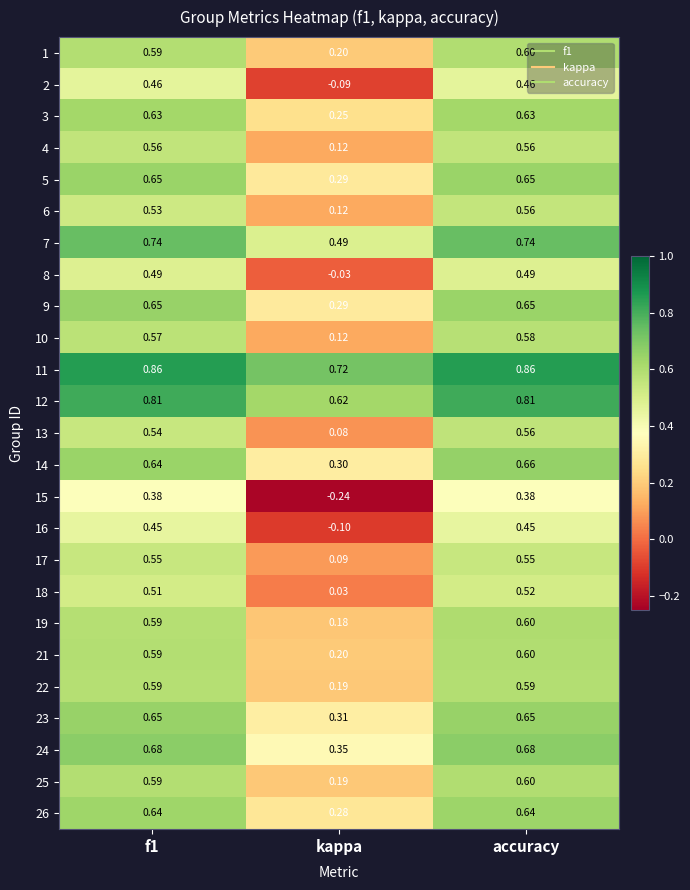

At which label does 7 reach its minimum?

kappa